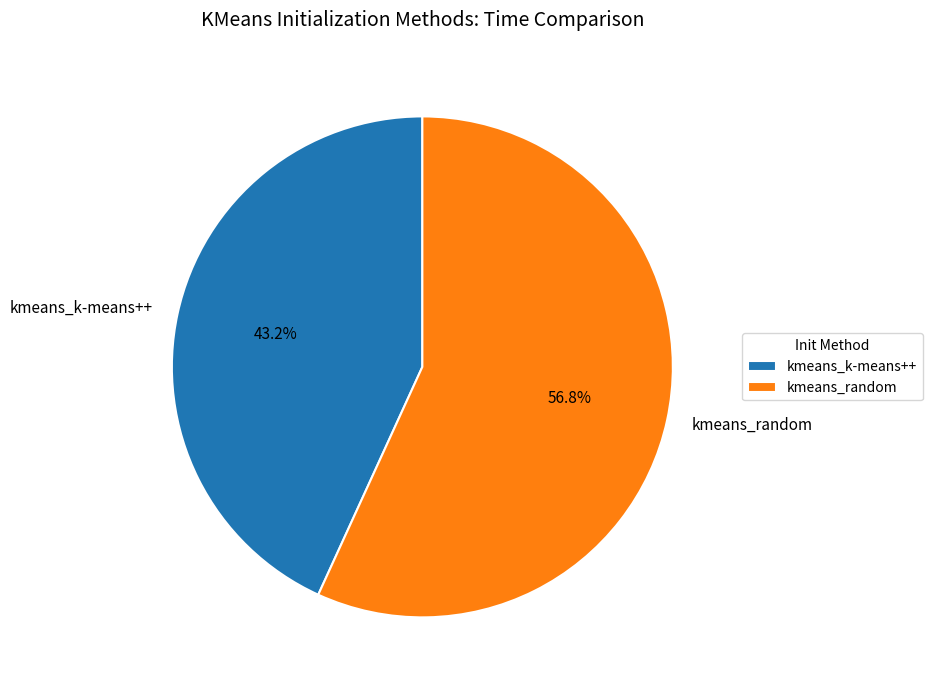

What percentage is NOT represented by kmeans_random?

43.2%